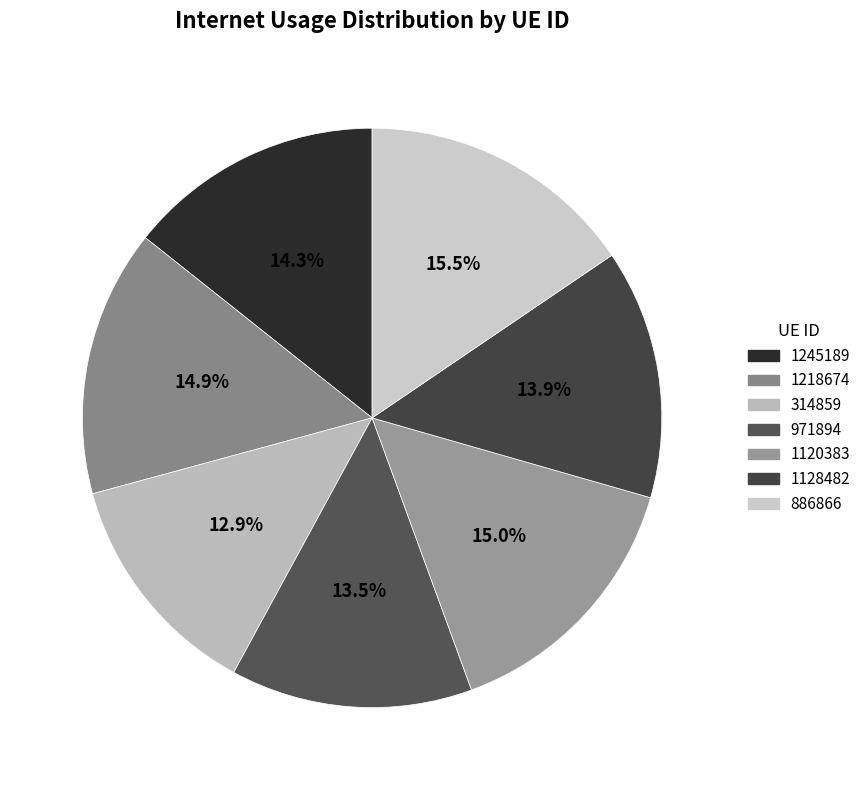

Combined, what portion of the pie is 886866 and 1245189?

29.8%